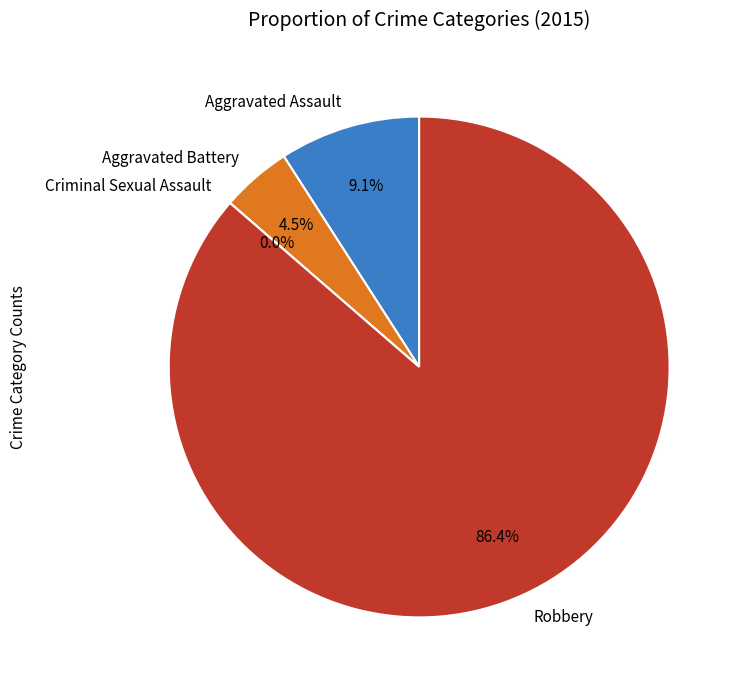

Is it true that Aggravated Battery is 1% of the pie?

False